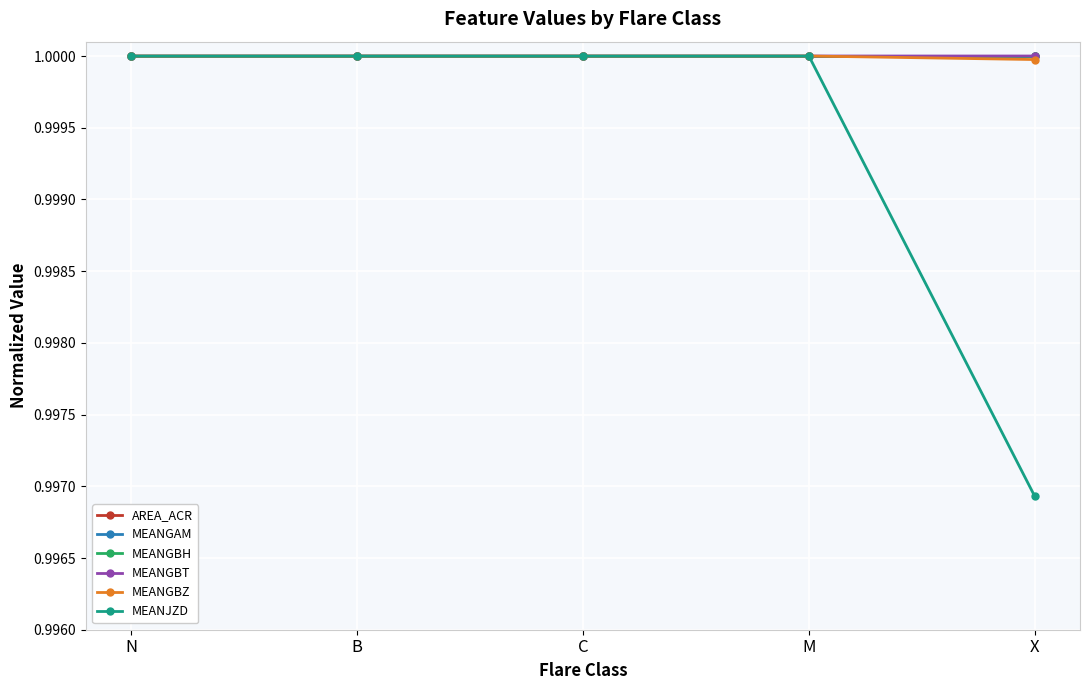

Does the chart have visible grid lines?

Yes